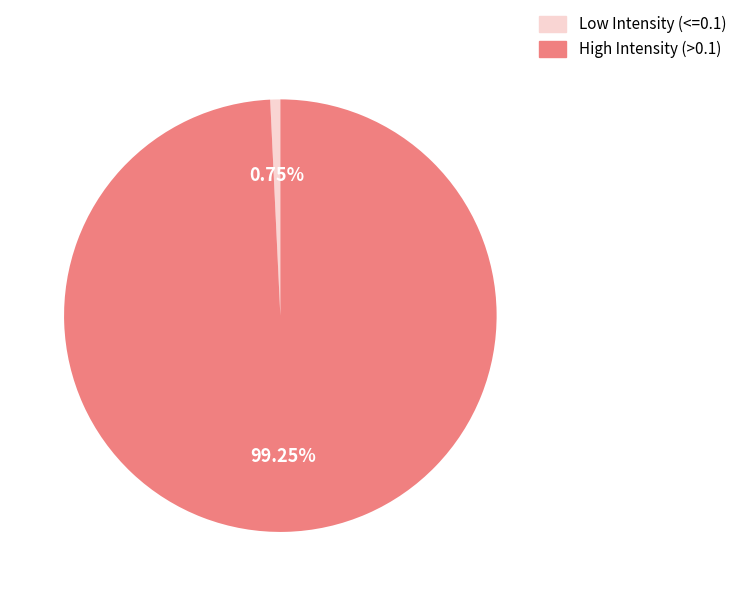

Is there a majority slice in this chart?

Yes